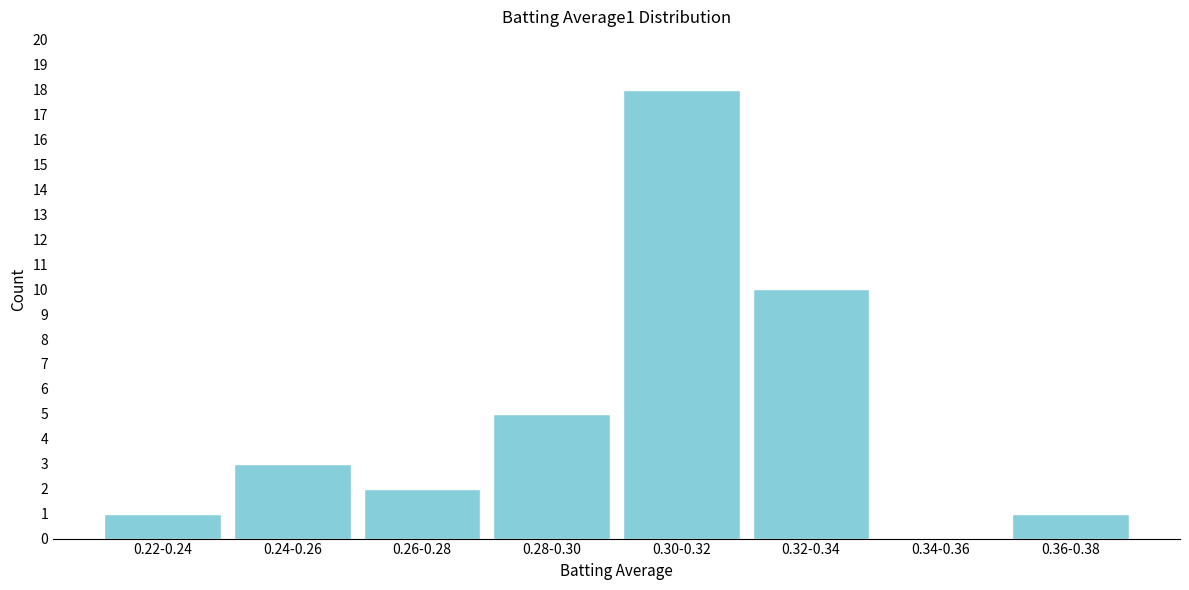

Reading left to right, extract all data points from this chart.

0.22-0.24=1	0.24-0.26=3	0.26-0.28=2	0.28-0.30=5	0.30-0.32=18	0.32-0.34=10	0.34-0.36=0	0.36-0.38=1